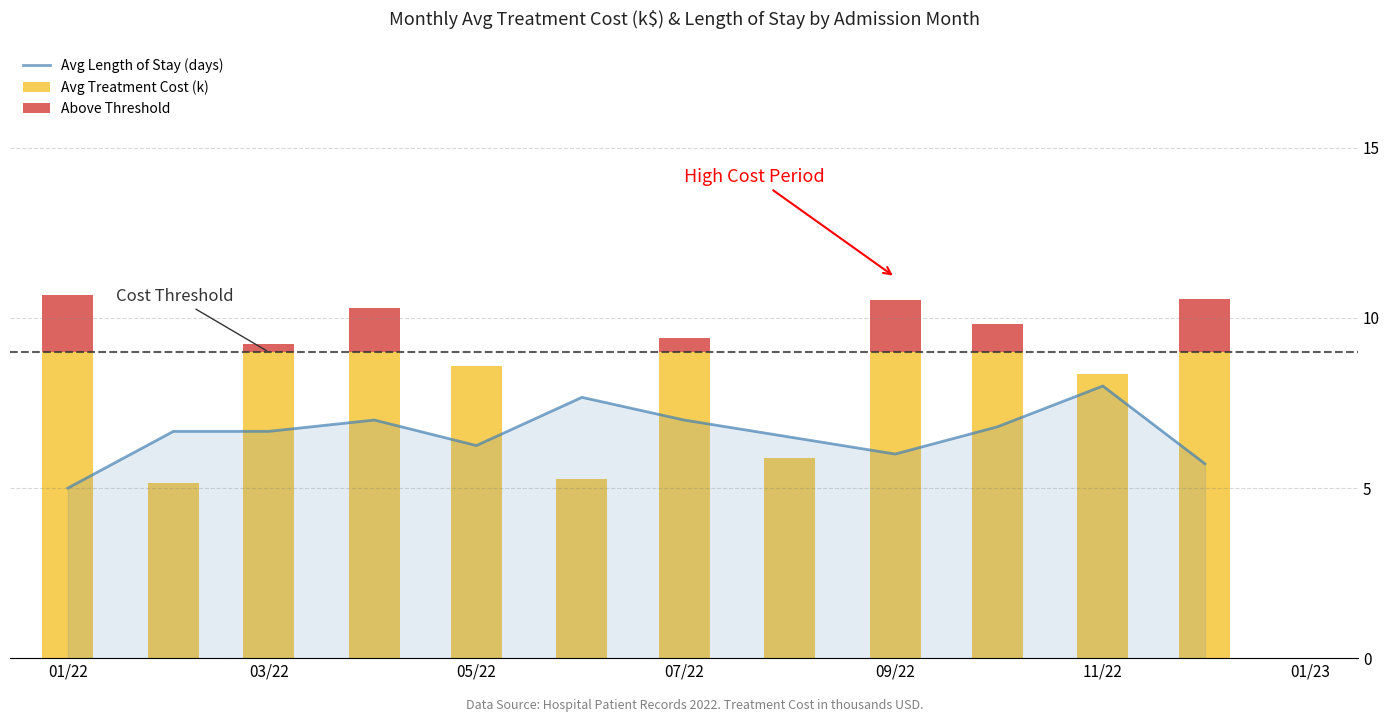

What is the minimum value shown in the chart?

5.0